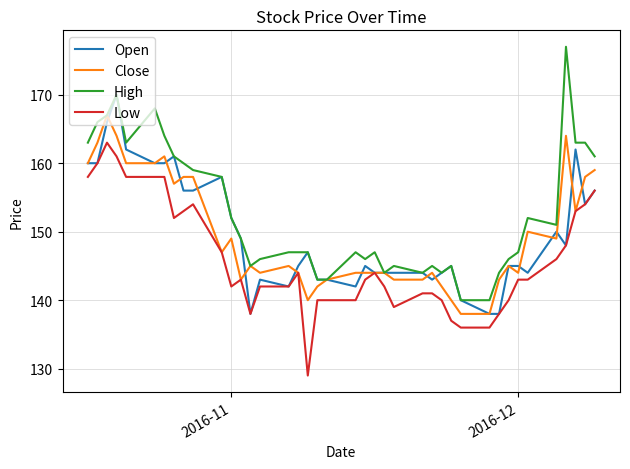

List the series in order of their peak value, lowest first.

Low, Close, Open, High